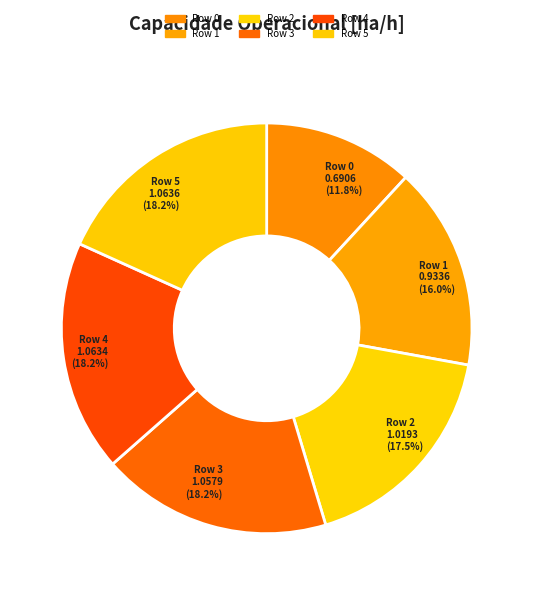

Which slice is the smallest?

Row 0